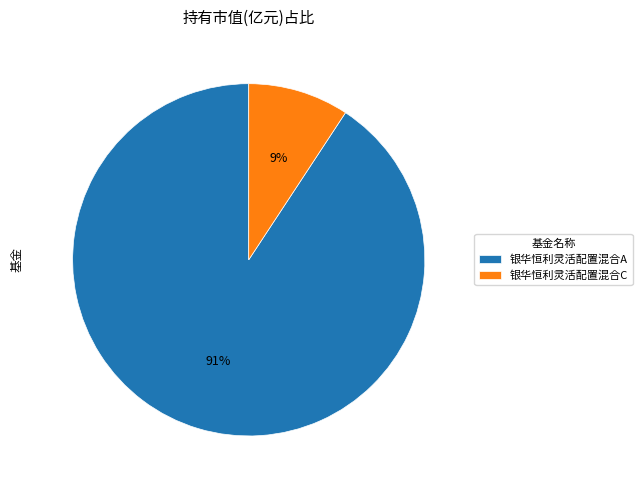

The 银华恒利灵活配置混合C slice represents 9% of the pie. True or false?

True